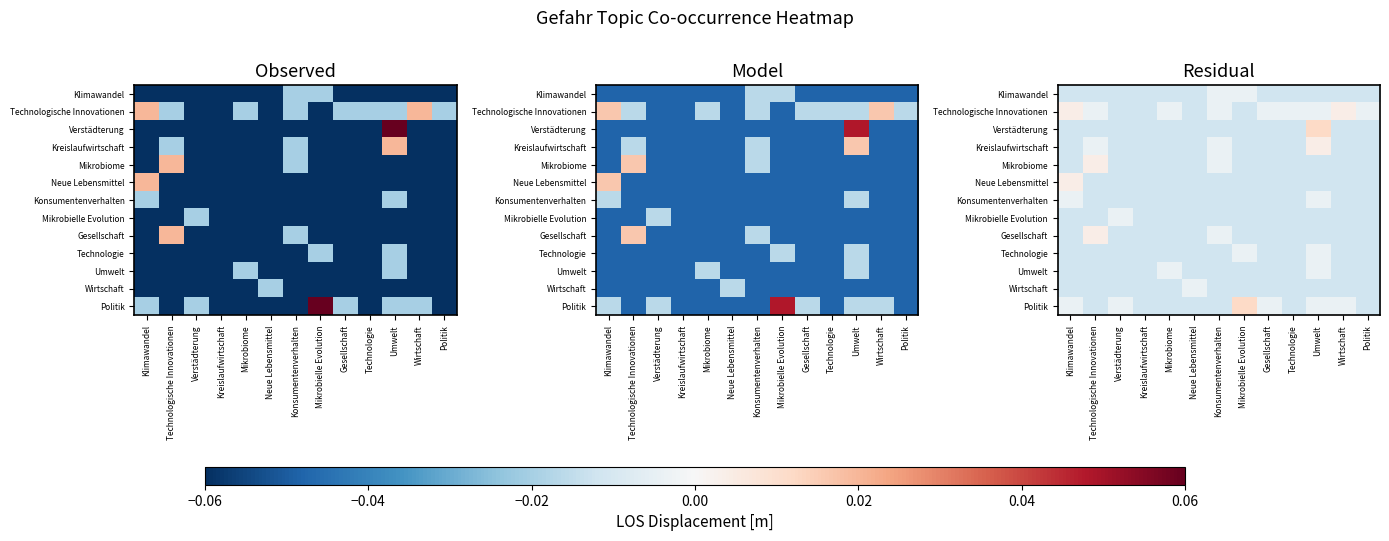

How many values in Politik are below zero?

12